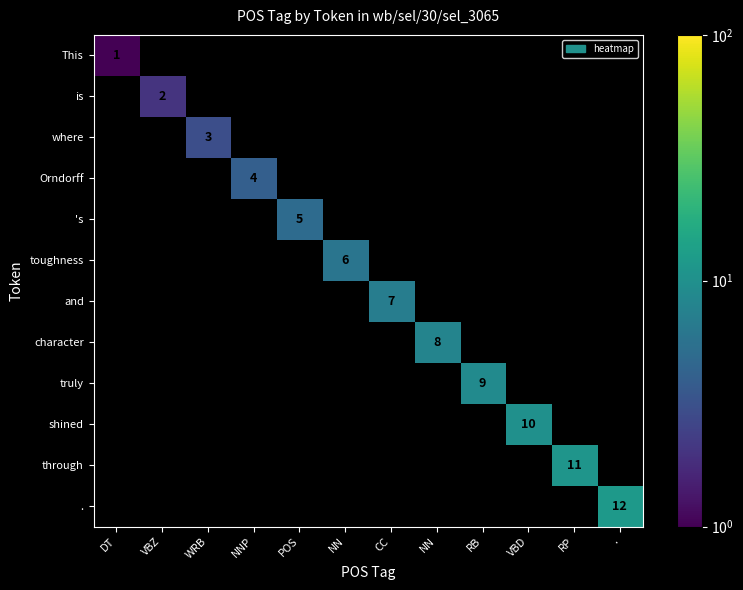

Between POS and CC, which series saw the biggest shift?

and